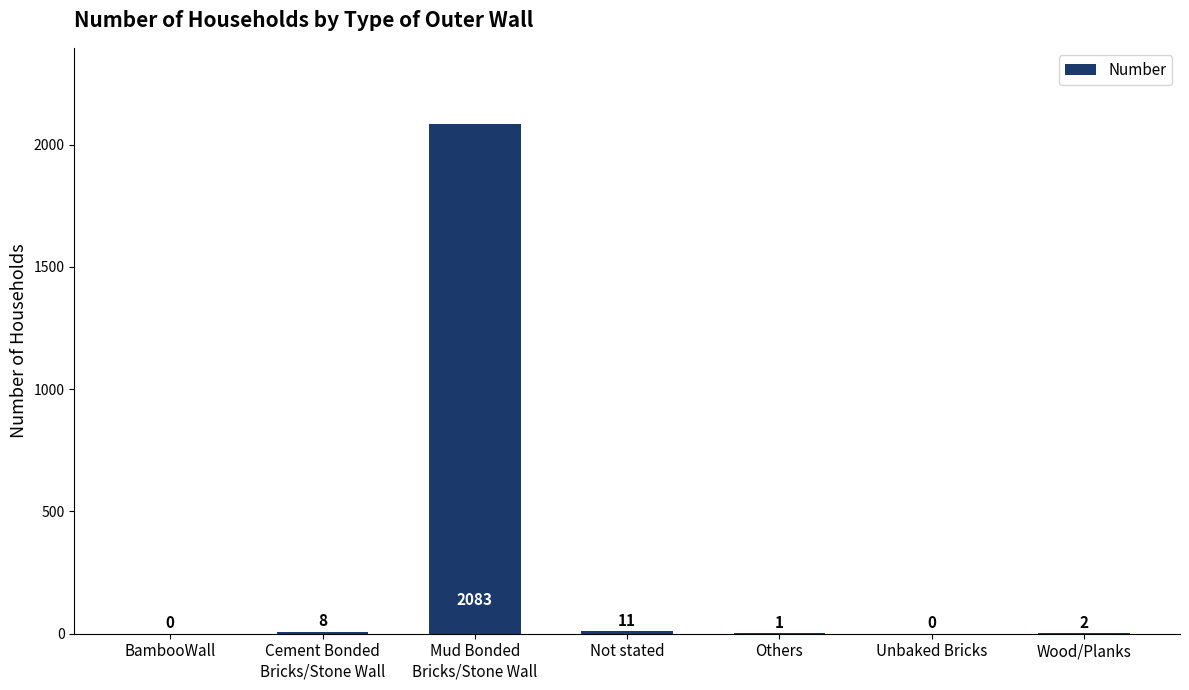

Are the bars horizontal?

No